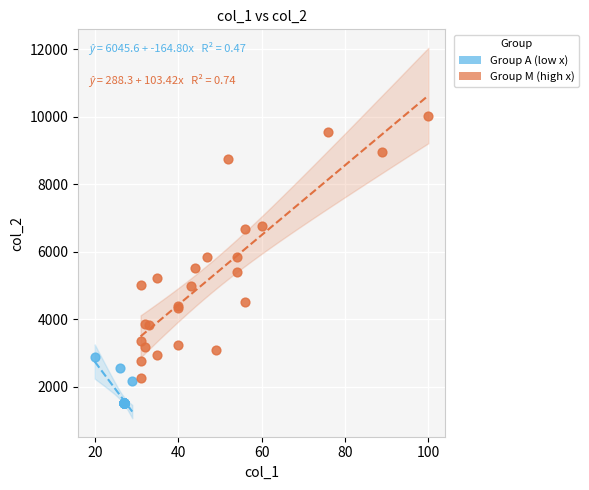

Which series has the largest Y range (max minus min)?

Group M (high x)